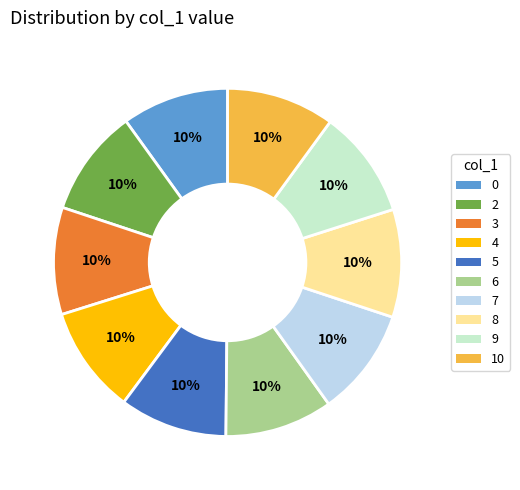

Is there a majority slice in this chart?

No